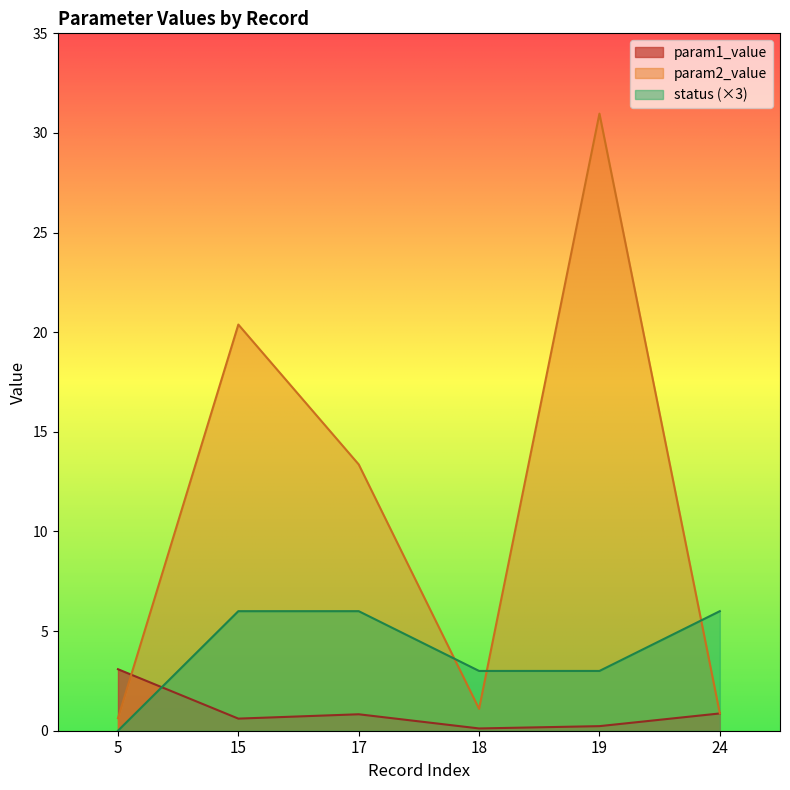

What is the sum of all param1_value values?

5.7